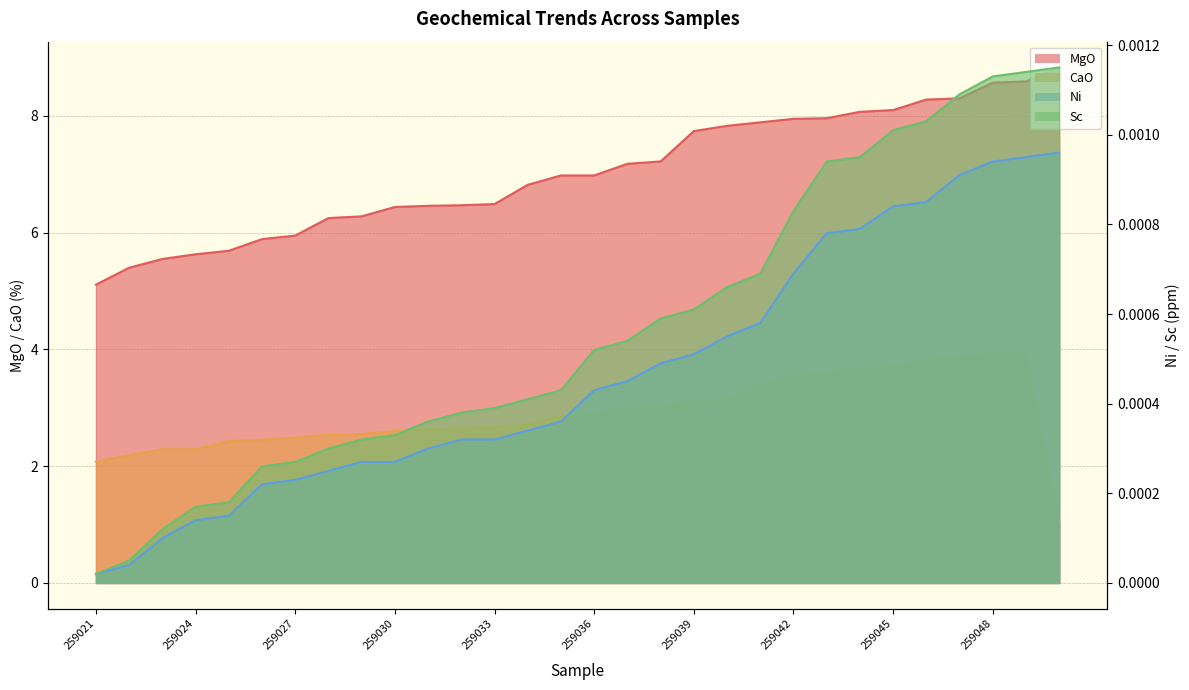

At how many categories does at least one series exceed 2?

30